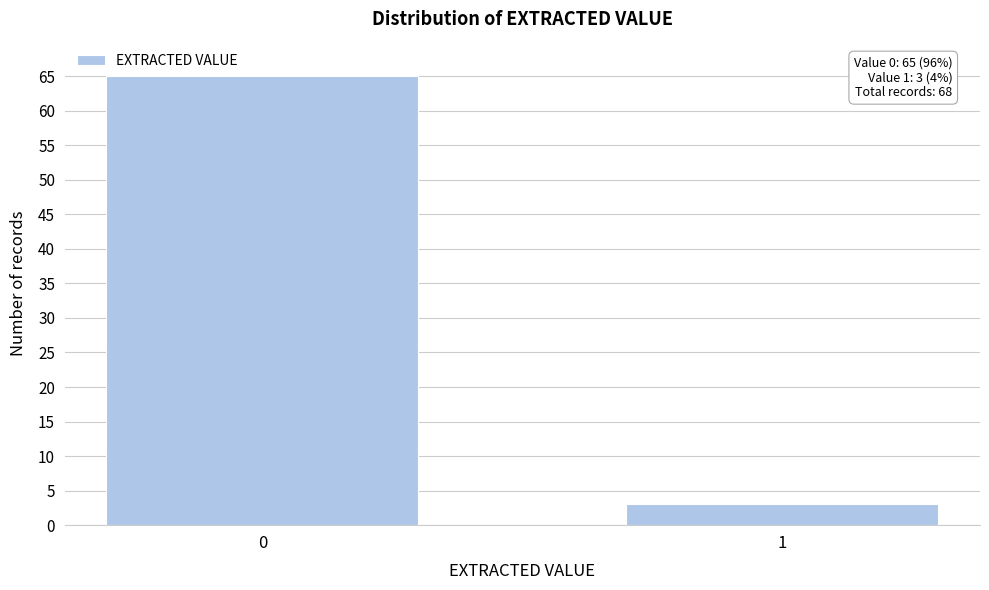

Reading right to left, transcribe all the data shown in this chart.

1=3	0=65